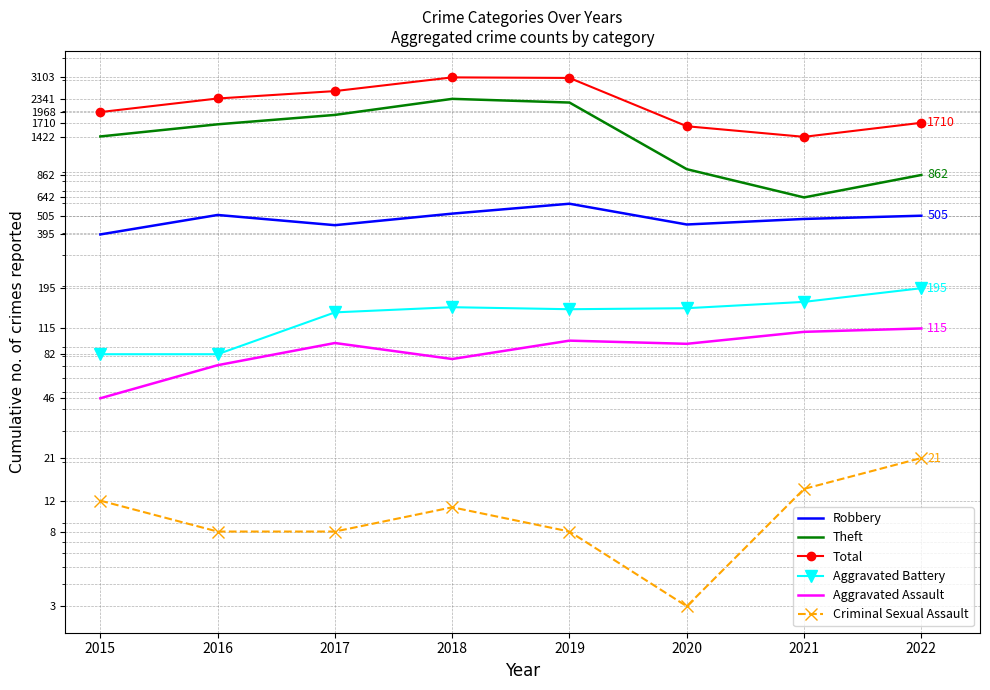

What value does the Robbery series have at 2017, to the nearest 50?

450